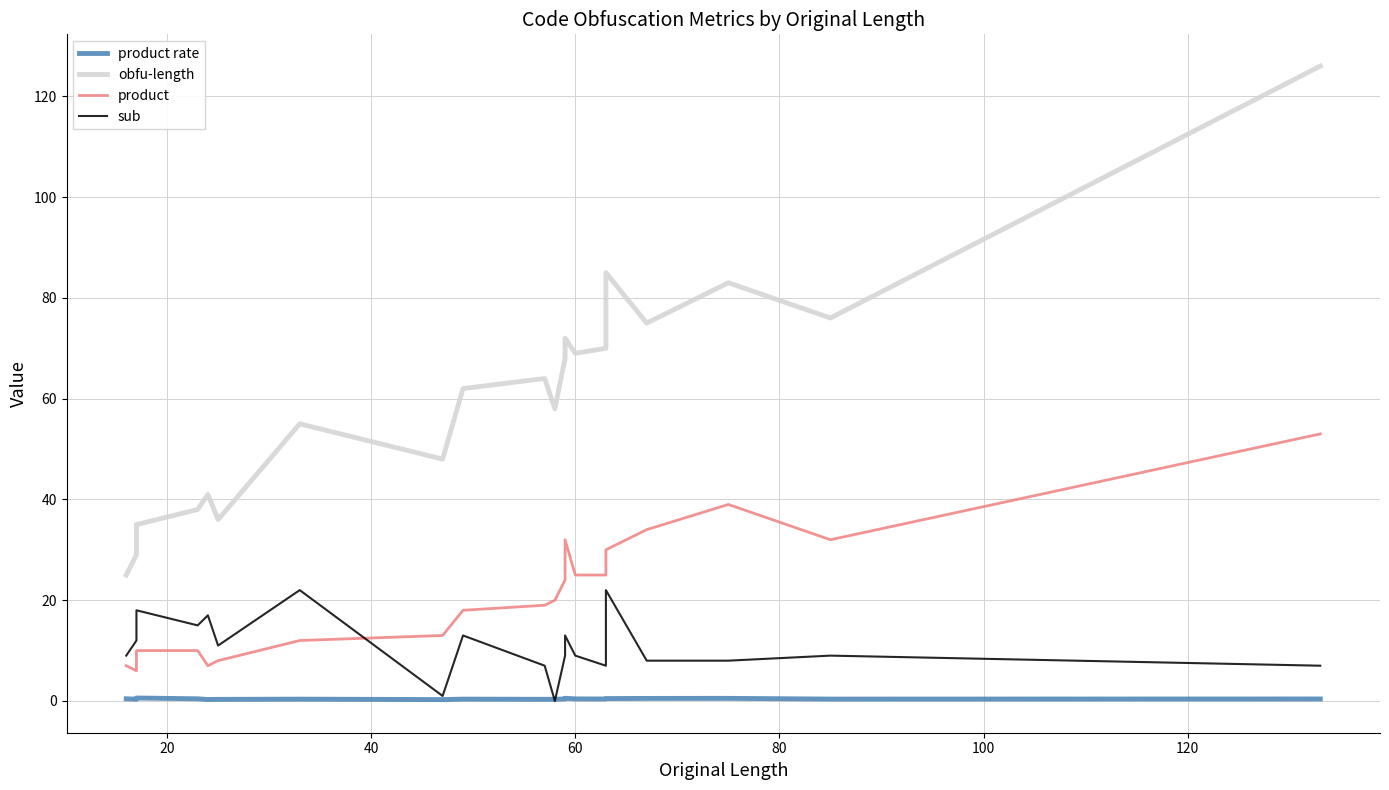

Reading left to right, transcribe all the data shown in this chart.

product rate: 0.4	0.4	0.6	0.4	0.3	0.3	0.4	0.3	0.4	0.3	0.3	0.4	0.5	0.4	0.4	0.5	0.5	0.5	0.4	0.4
obfu-length: 25.0	29.0	35.0	38.0	41.0	36.0	55.0	48.0	62.0	64.0	58.0	68.0	72.0	69.0	70.0	85.0	75.0	83.0	76.0	126.0
product: 7.0	6.0	10.0	10.0	7.0	8.0	12.0	13.0	18.0	19.0	20.0	24.0	32.0	25.0	25.0	30.0	34.0	39.0	32.0	53.0
sub: 9.0	12.0	18.0	15.0	17.0	11.0	22.0	1.0	13.0	7.0	0.0	9.0	13.0	9.0	7.0	22.0	8.0	8.0	9.0	7.0